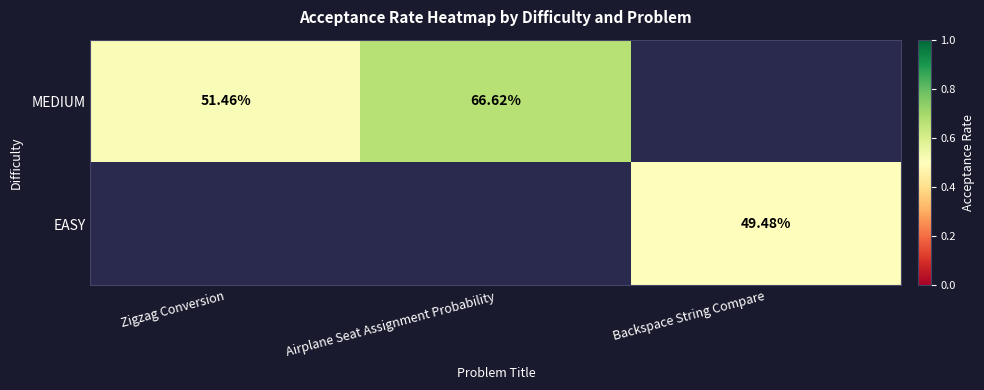

The value of MEDIUM at Zigzag Conversion is 0.5. True or false?

True